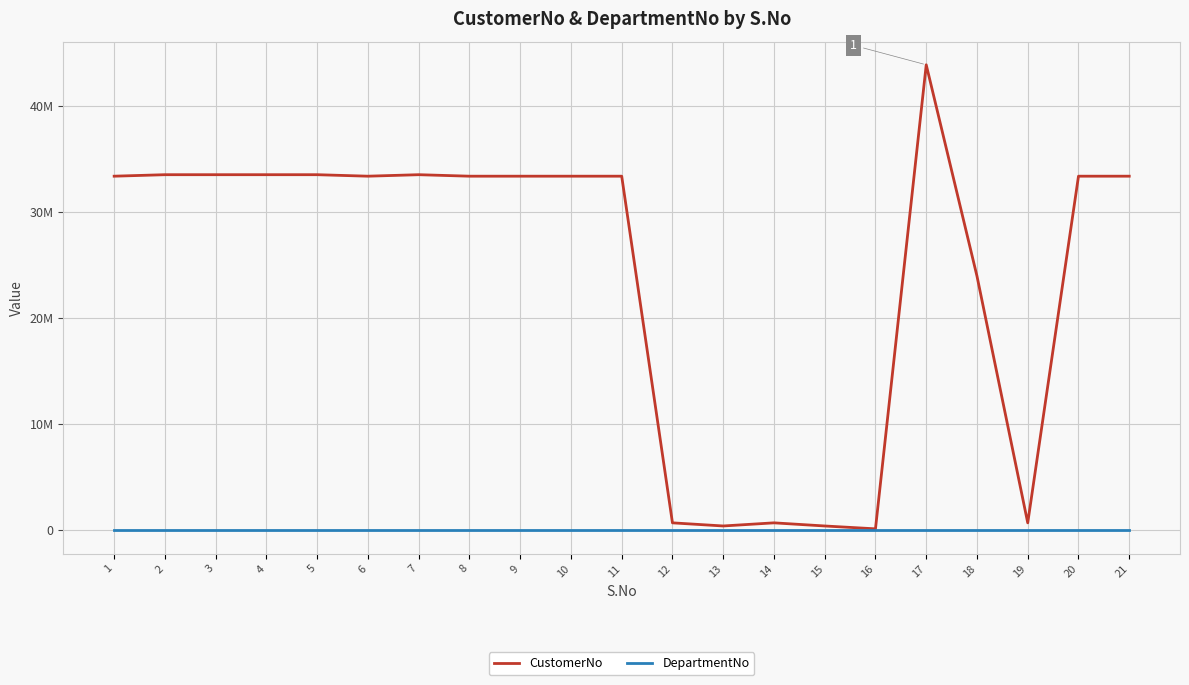

List the labels in order of CustomerNo value, largest first.

17, 2, 3, 4, 5, 7, 1, 6, 8, 9, 10, 11, 20, 21, 18, 12, 14, 19, 13, 15, 16